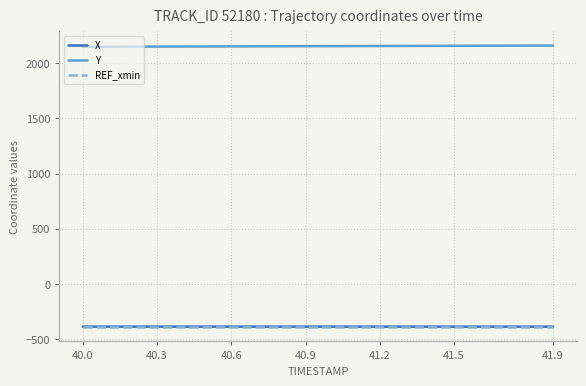

What is the sum of all Y values?

43100.6